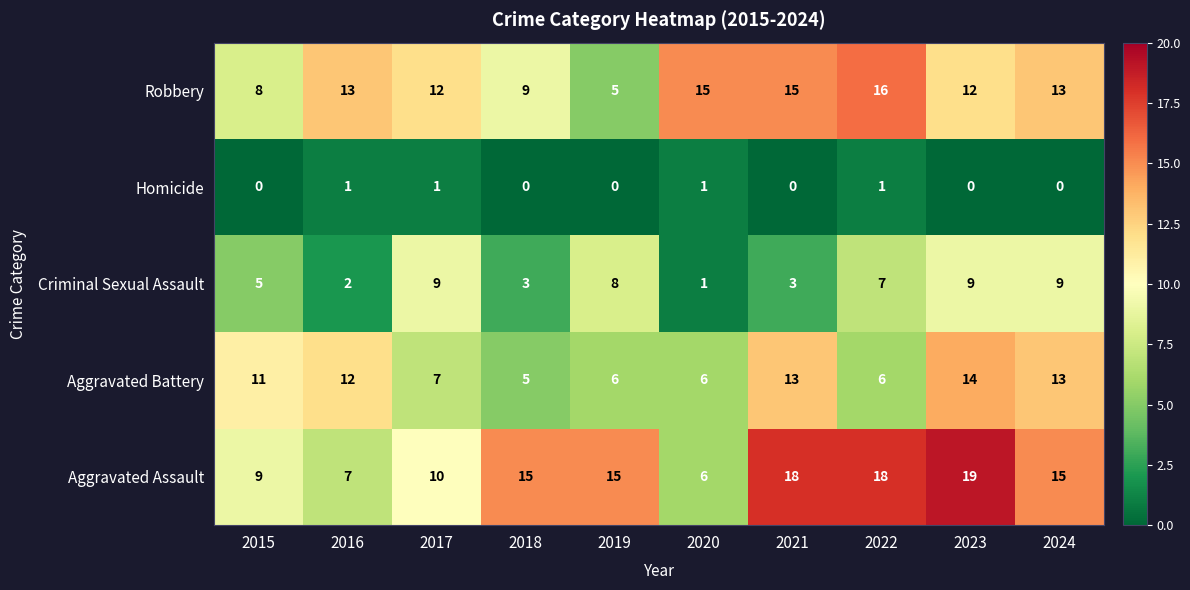

At how many categories does at least one series exceed 6?

10